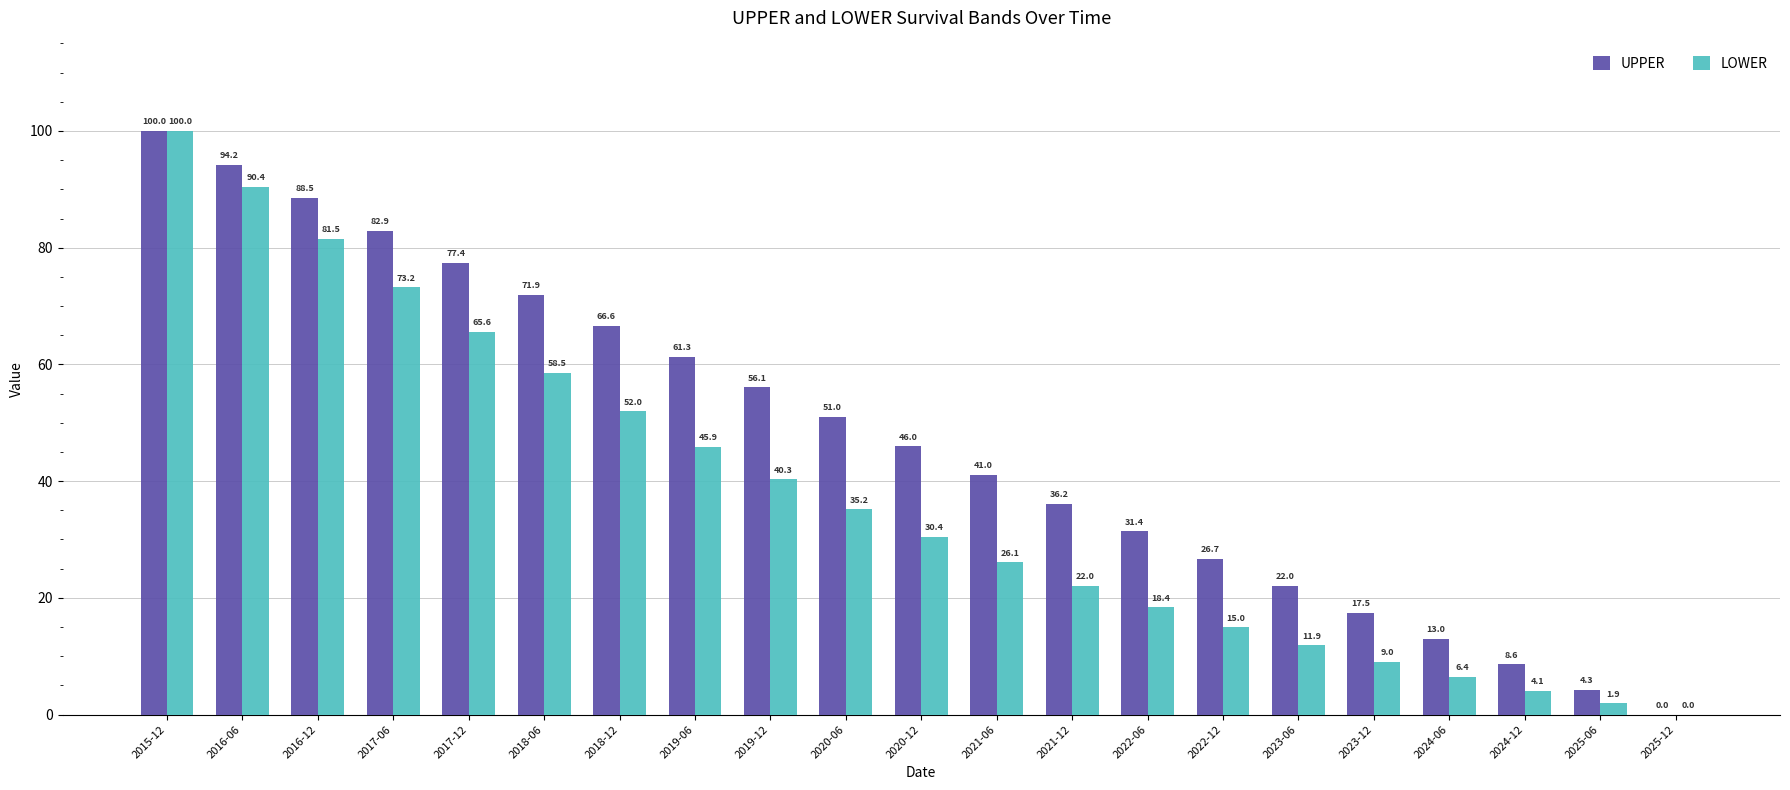

Is the value of UPPER at 2022-06 greater than the value of LOWER at 2021-06?

Yes